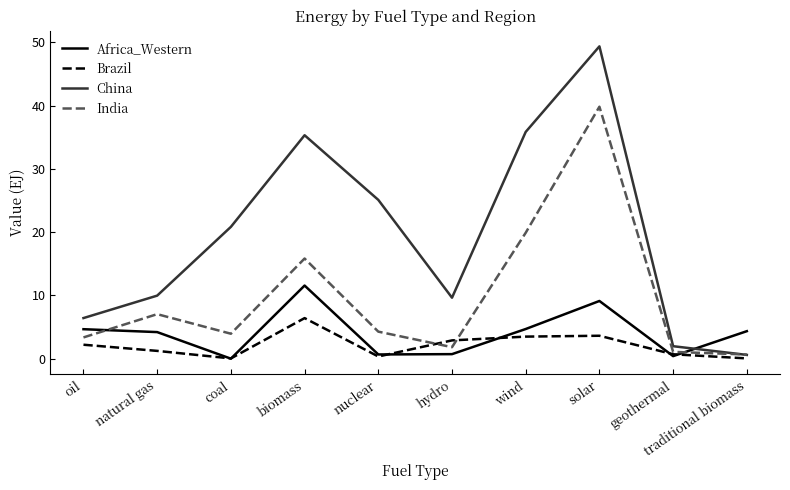

At which category is the sum across all series the highest?

solar